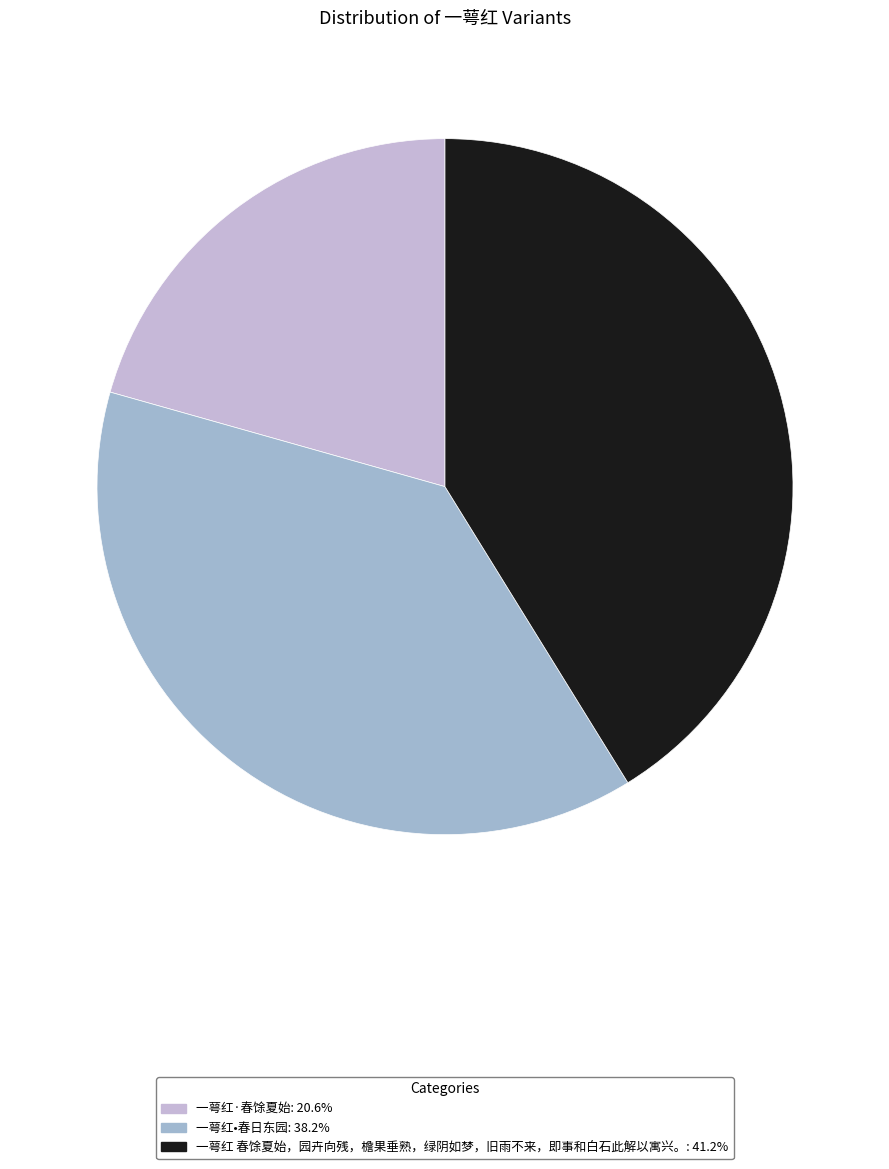

How many segments does this pie chart have?

3